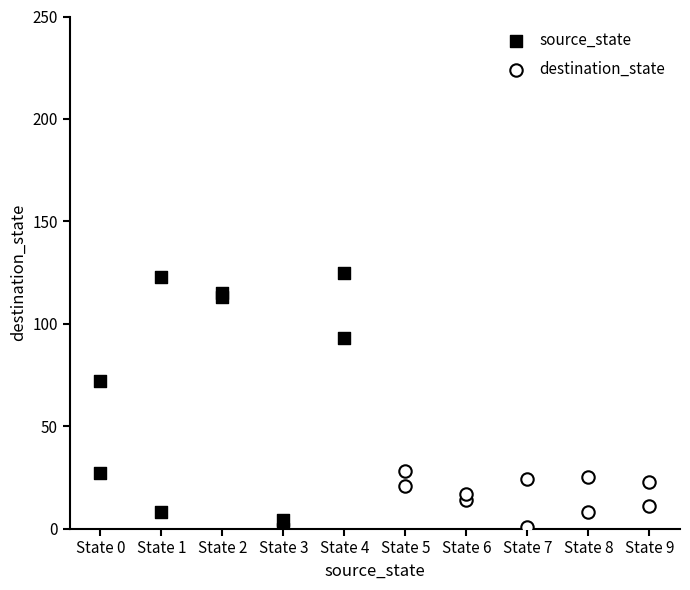

What are all the series names shown in the legend?

source_state, destination_state